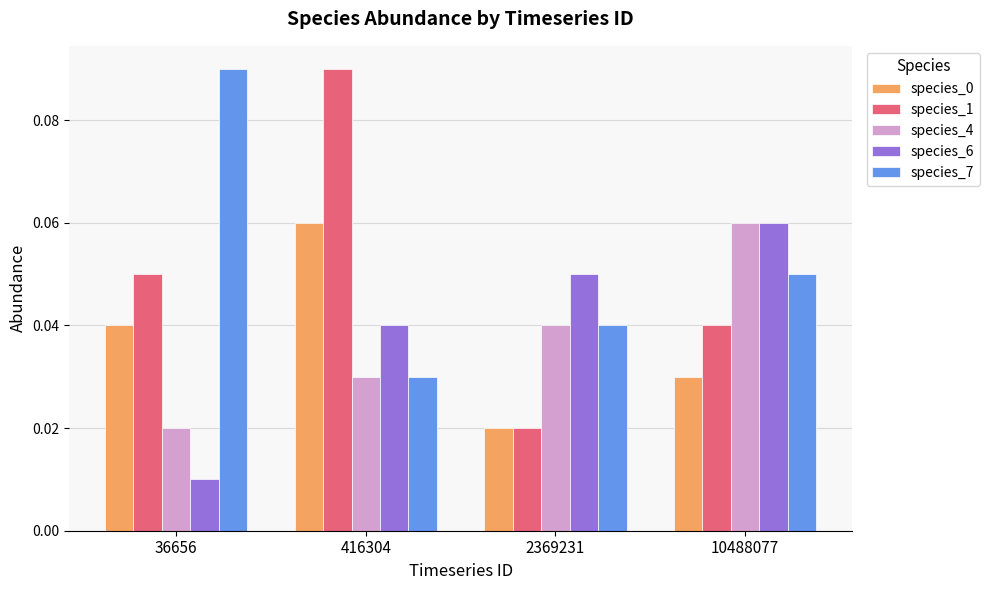

How many series are shown in this chart?

5